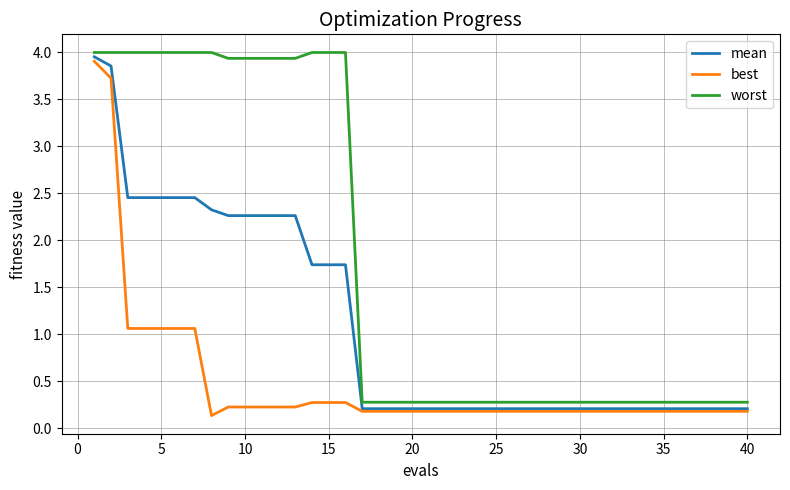

What are all the series names shown in the legend?

mean, best, worst